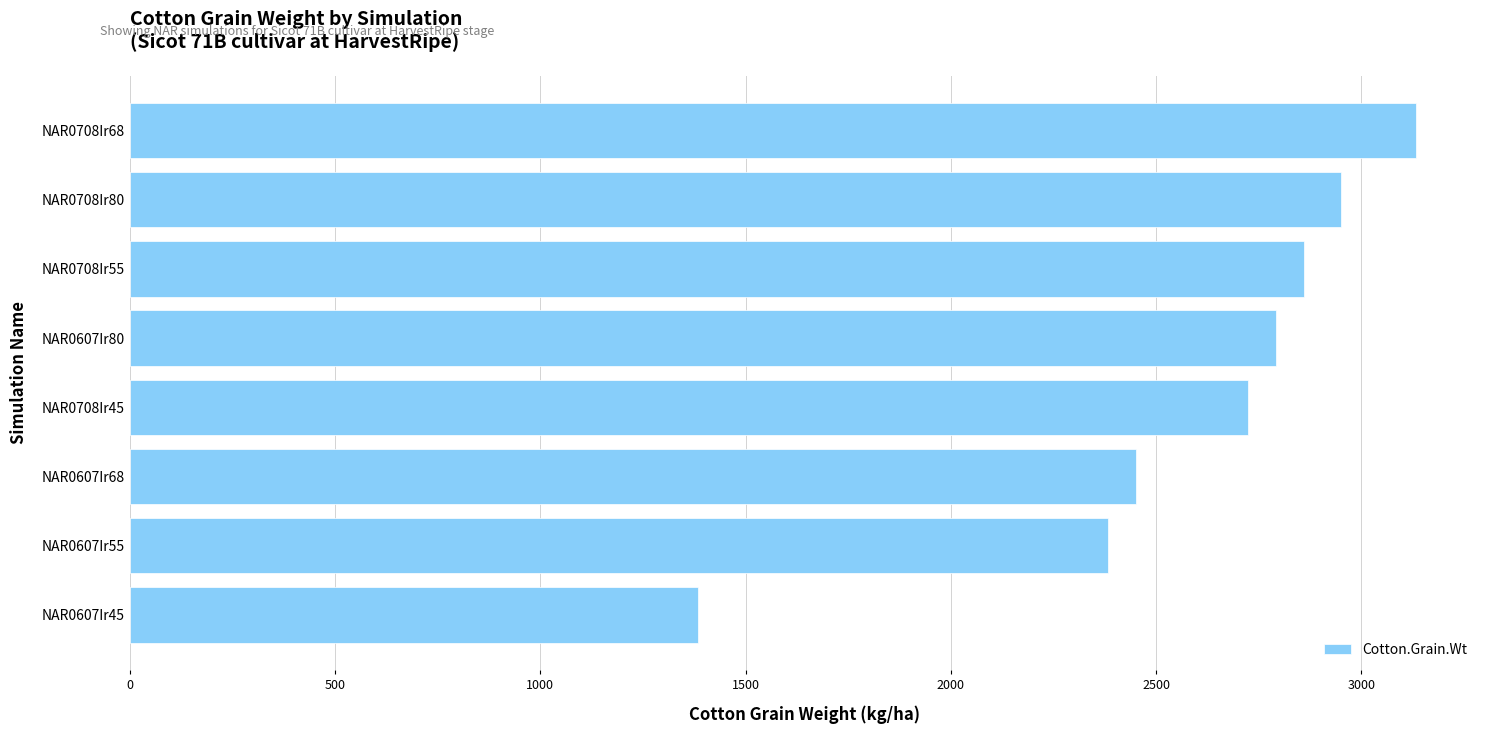

How many data points are less than 2792?

4